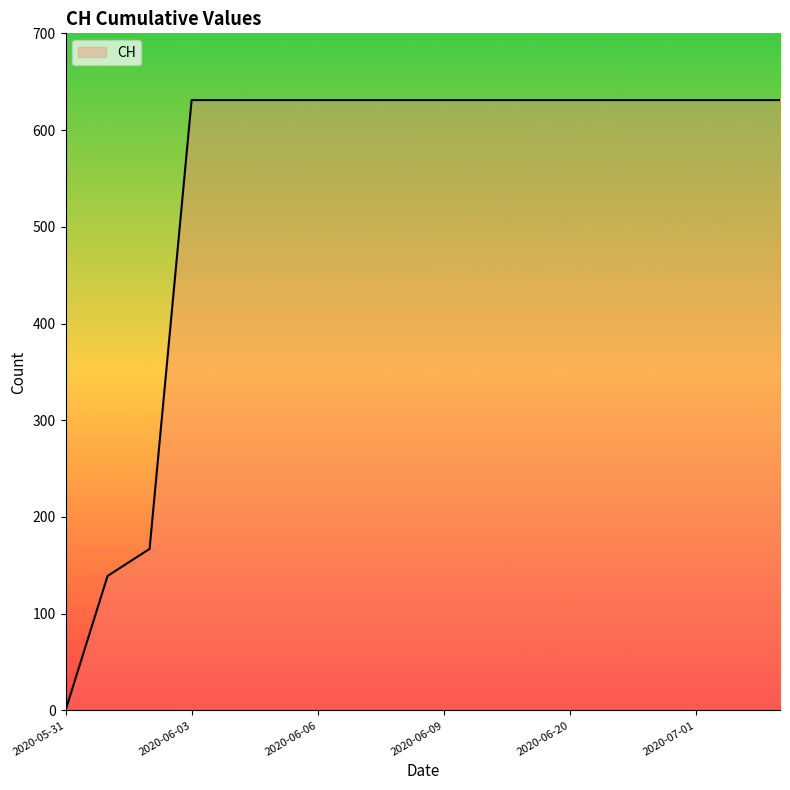

What is the difference between the maximum and minimum values?

631